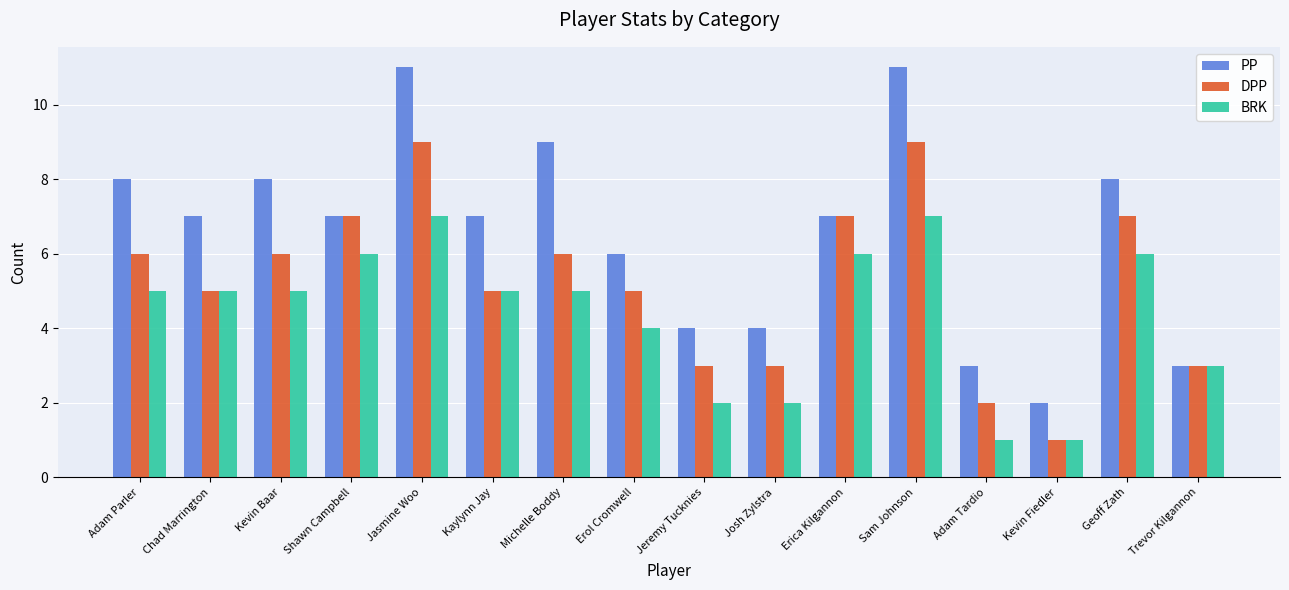

Rank the series by their maximum value, from highest to lowest.

PP, DPP, BRK